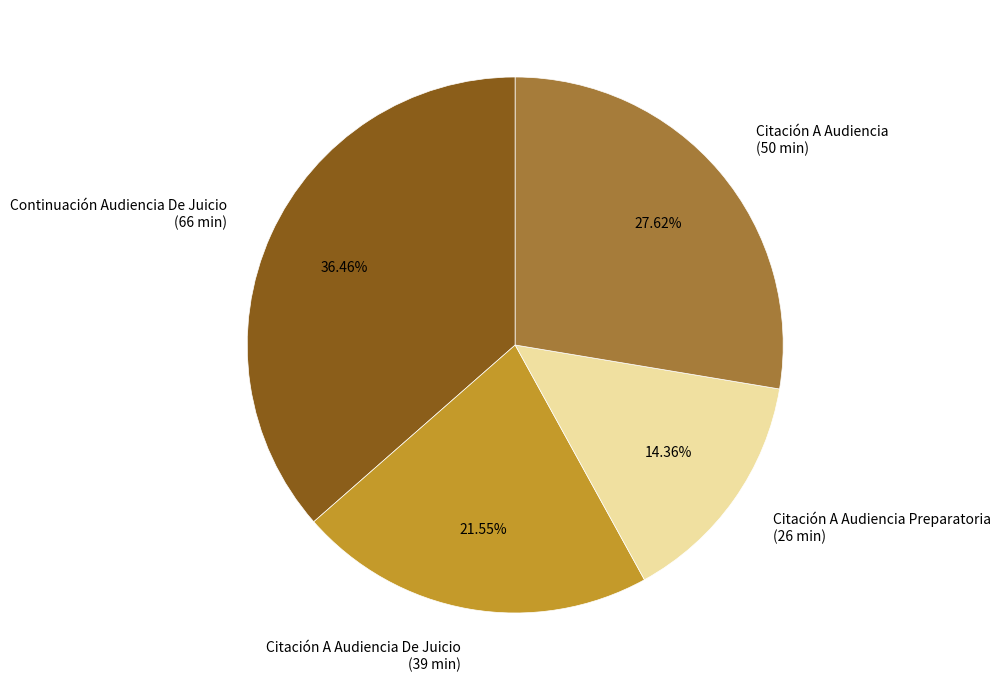

Between Citación A Audiencia (50 min) and Citación A Audiencia Preparatoria (26 min), which is larger?

Citación A Audiencia (50 min)